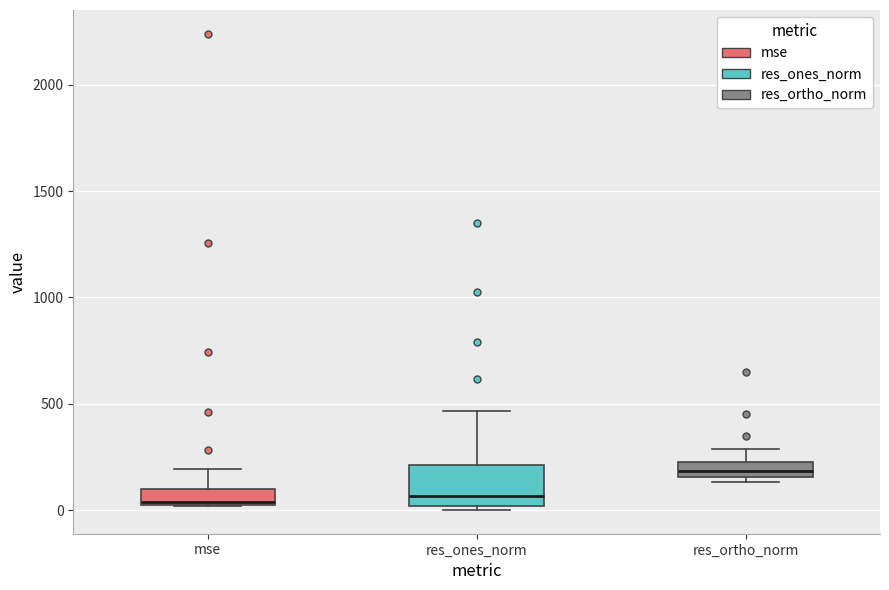

Which box is the tallest, from its lower edge to its upper edge?

res_ones_norm